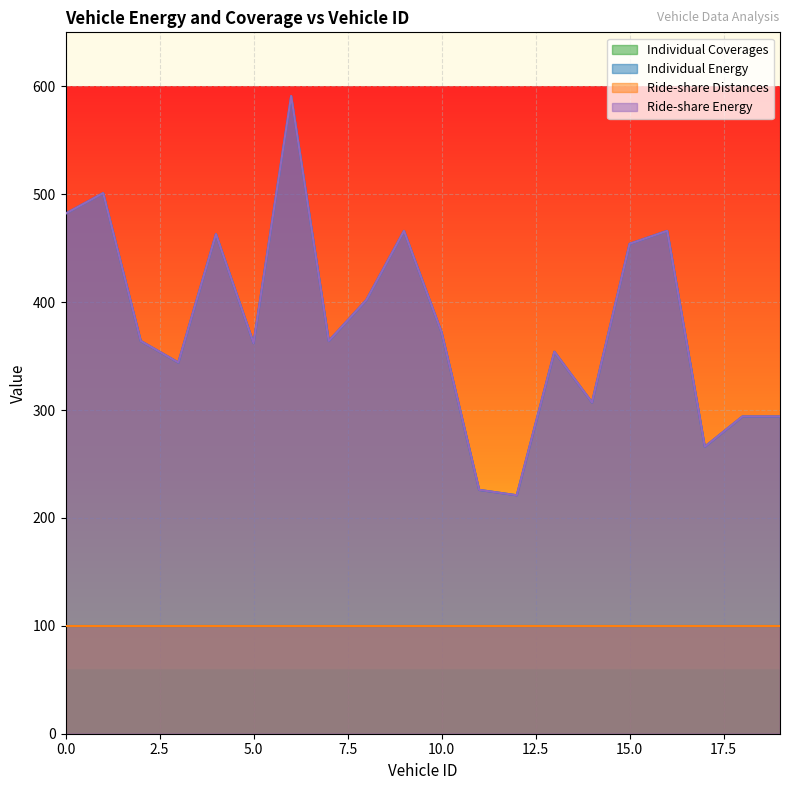

What is the total value across all series at 8?

804